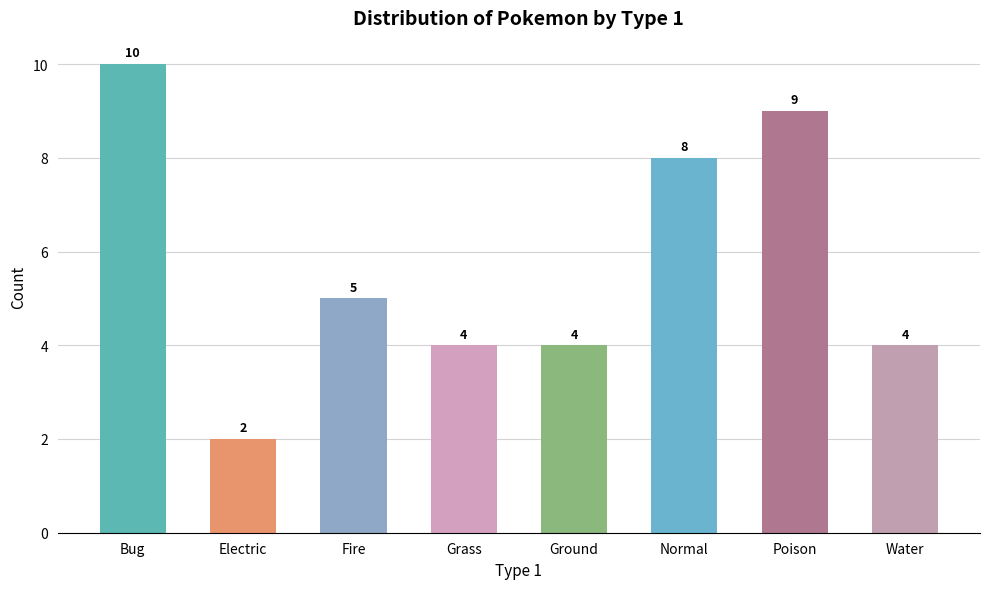

What is the label of the 7th bar from the left?

Poison